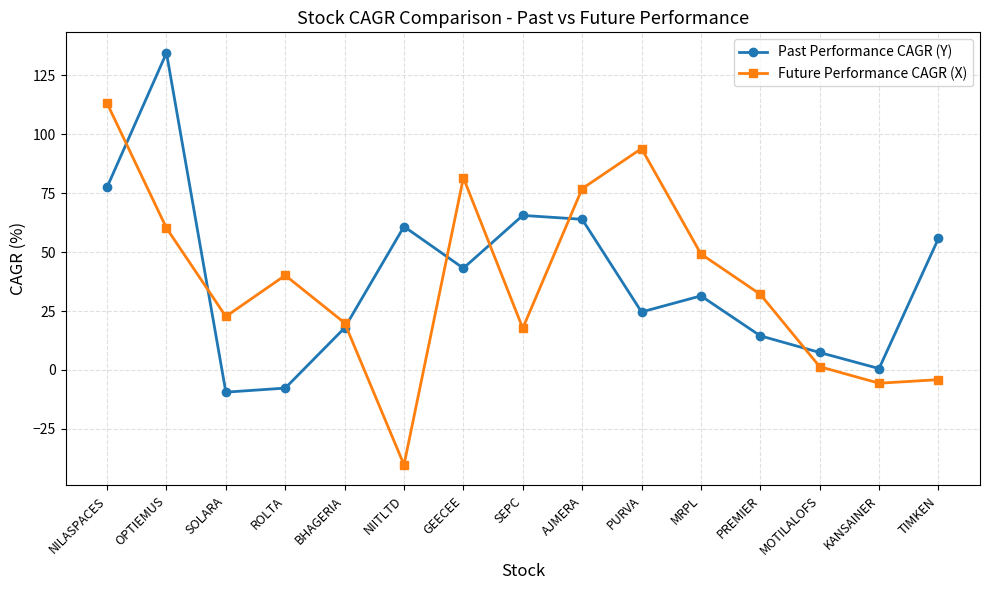

The Past Performance CAGR (Y) series shows 77.6 at GEECEE. True or false?

False